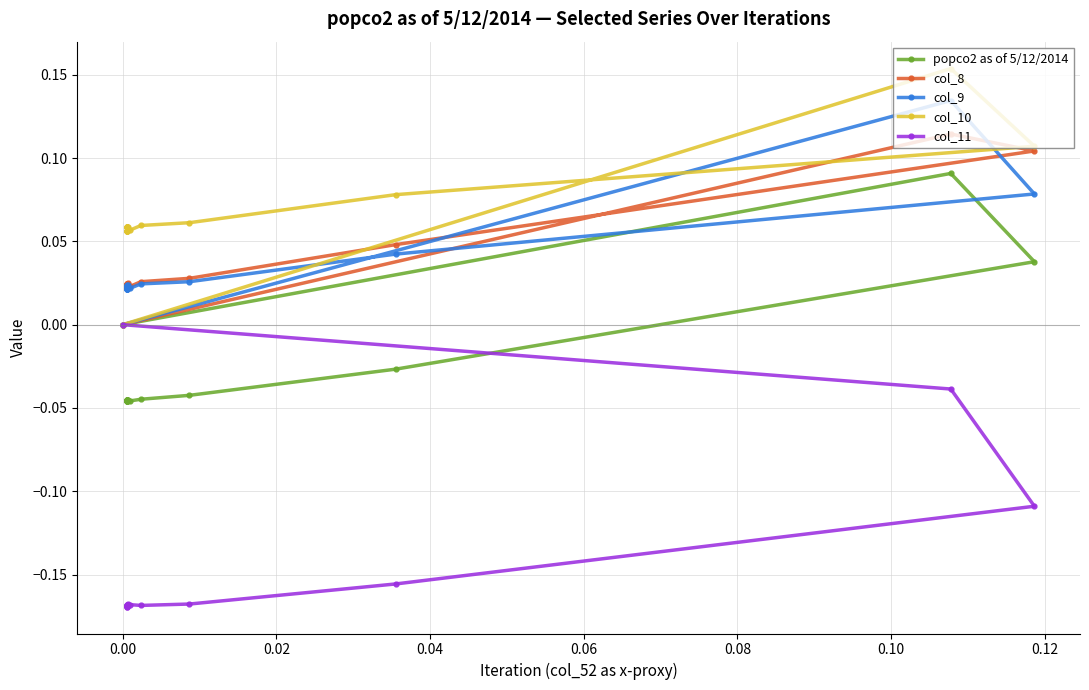

In col_11, how many points are higher than both neighbors (excluding endpoints)?

1